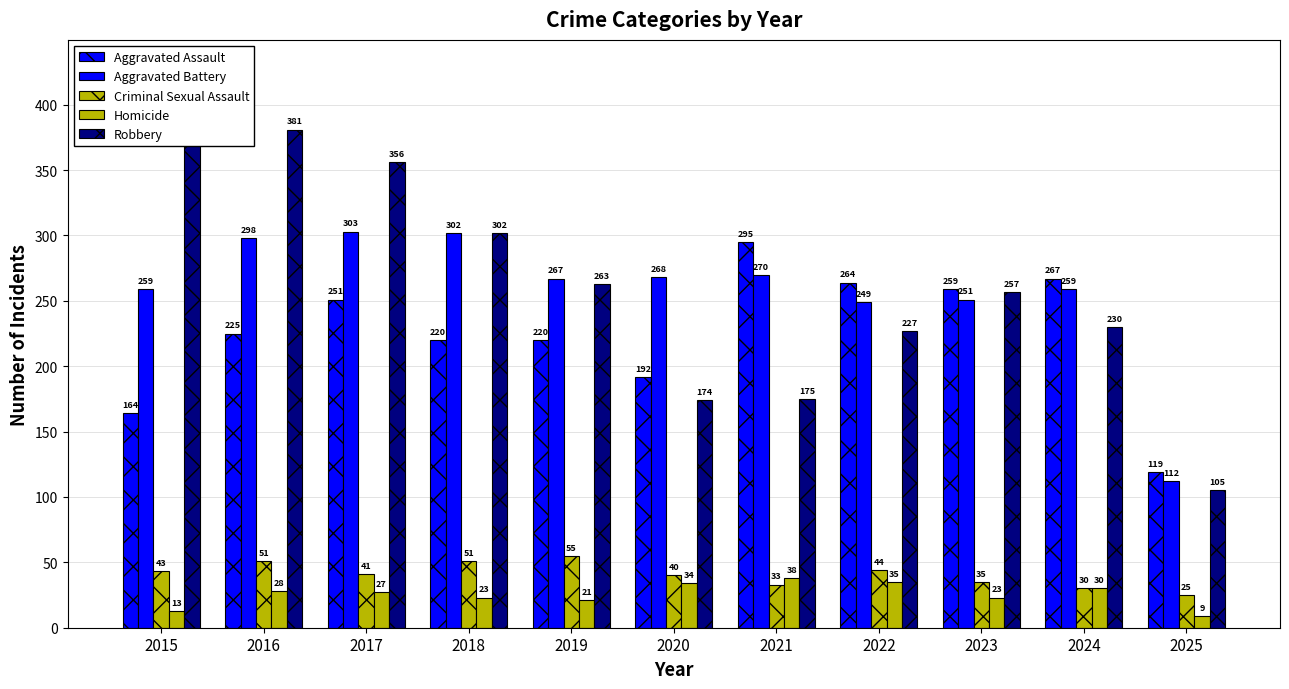

Is it true that Robbery equals 288 at 2021?

False